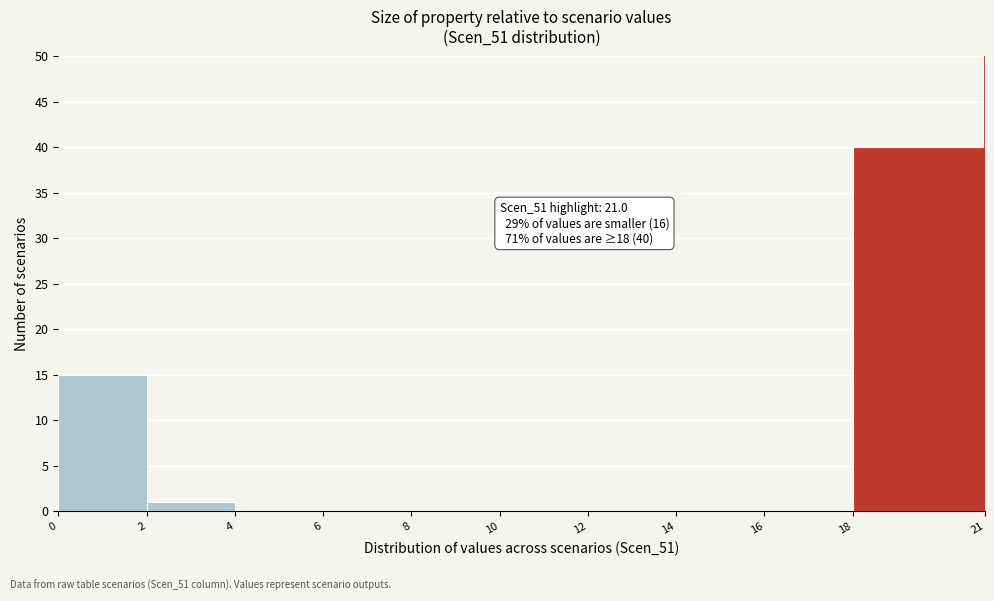

Which range on the x-axis has the tallest bar?

18 to 21